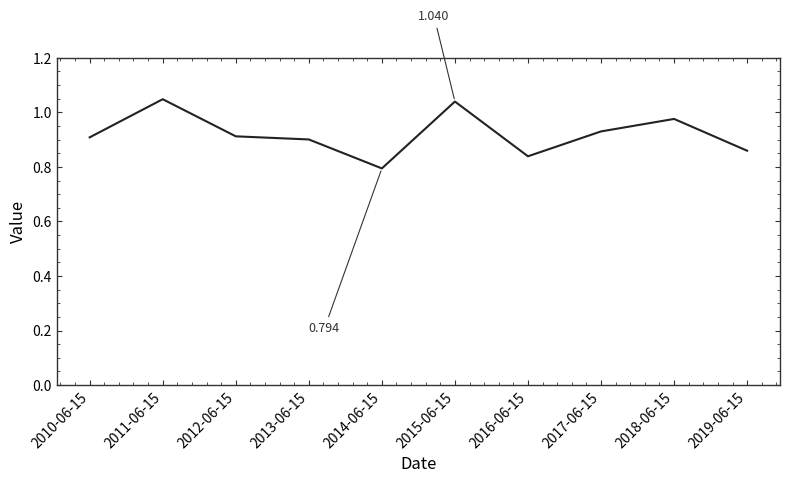

List the labels in order of value, smallest first.

2014-06-15, 2016-06-15, 2019-06-15, 2013-06-15, 2010-06-15, 2012-06-15, 2017-06-15, 2018-06-15, 2015-06-15, 2011-06-15